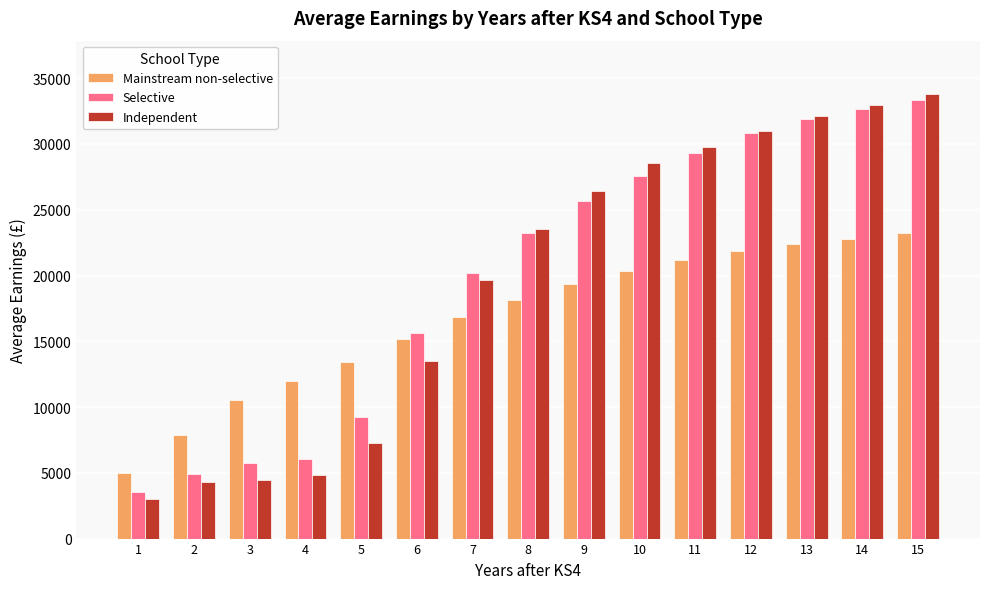

What is the sum of the Selective values at 5 and 8?

32537